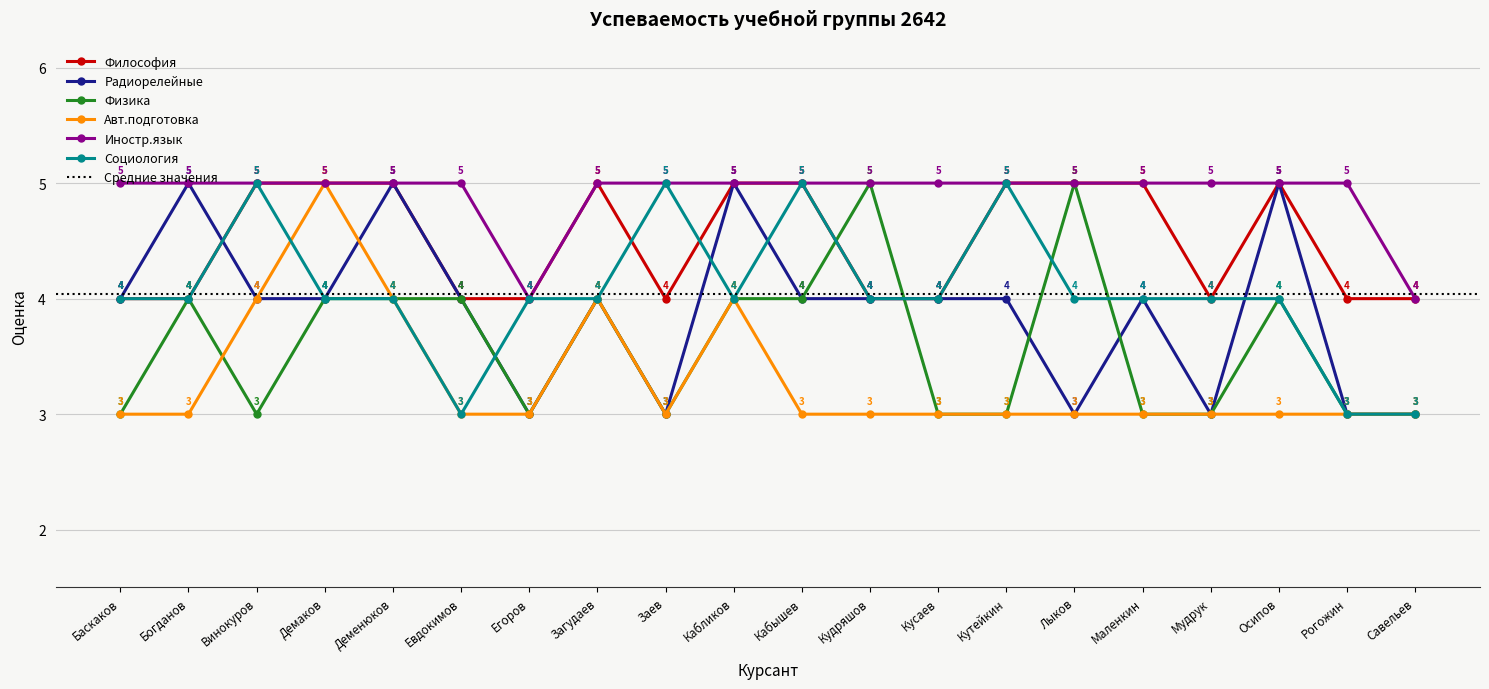

What is the lowest value of the Физика series?

3